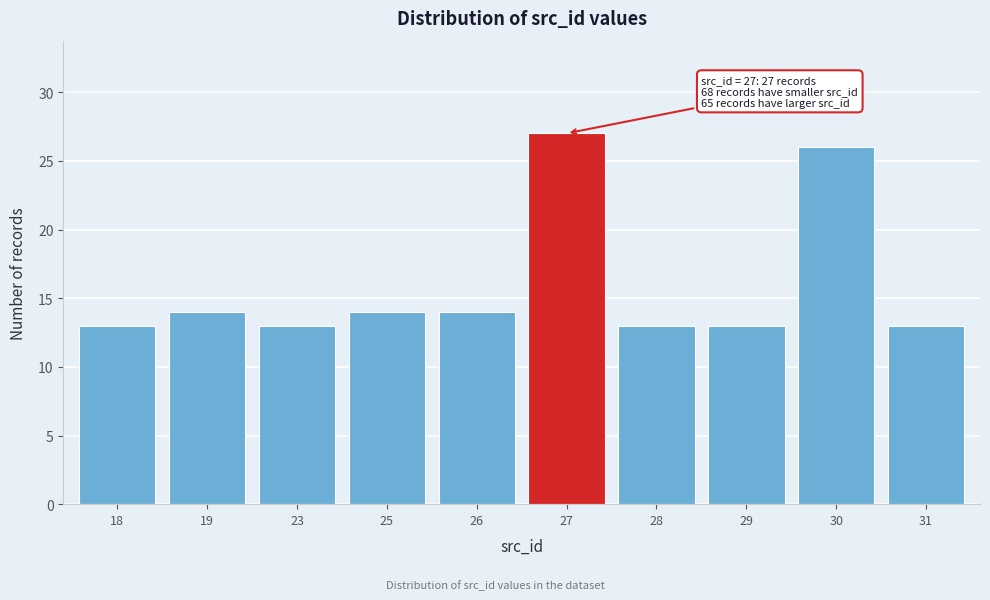

Reading left to right, what are all the values shown in this chart?

13	14	13	14	14	27	13	13	26	13